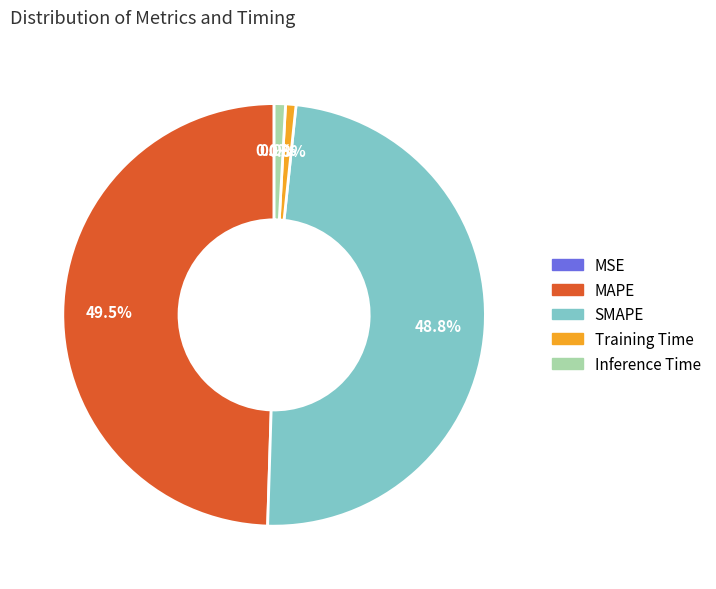

Which slice is the largest?

MAPE